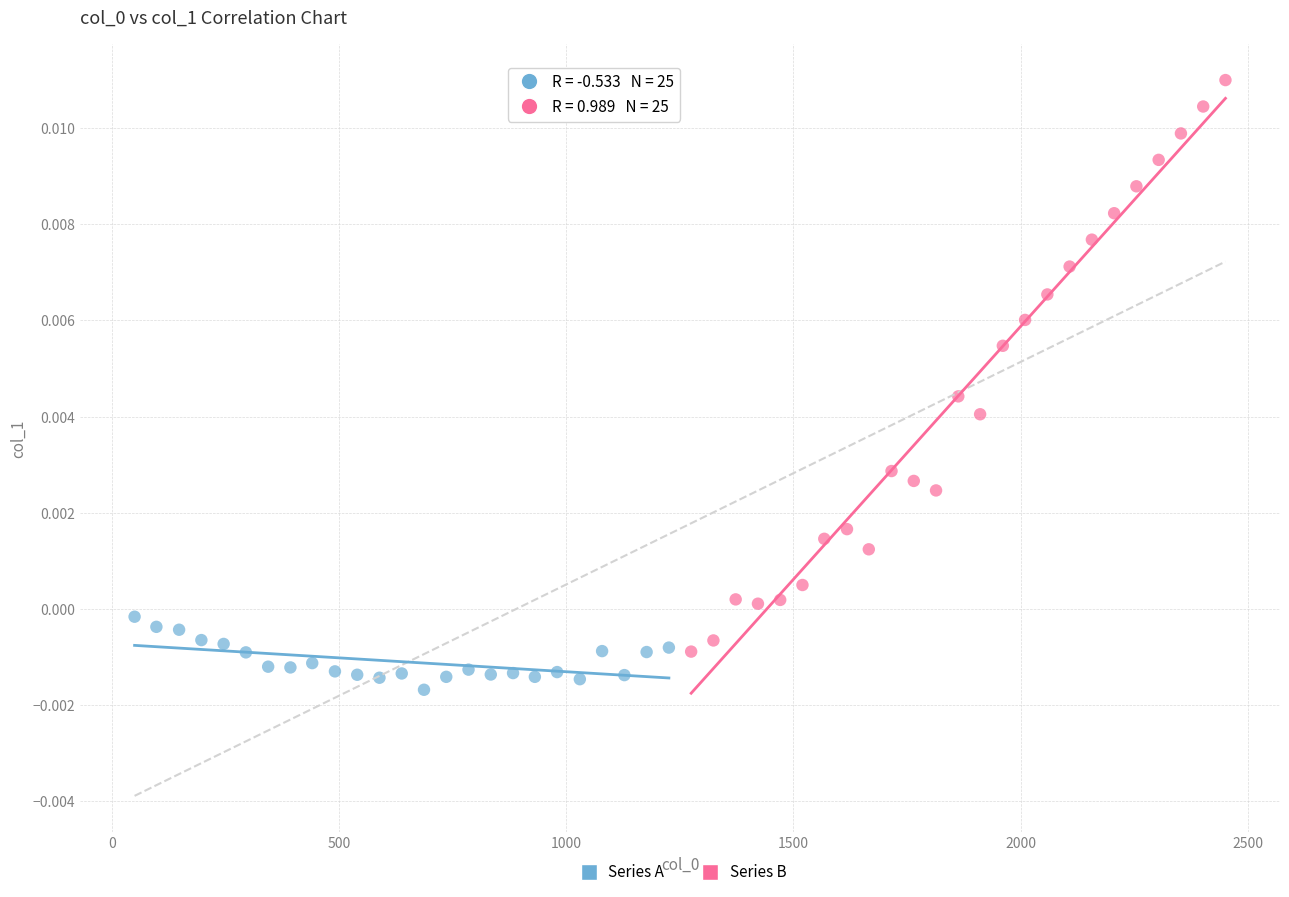

Which series reaches the minimum Y coordinate?

Series A